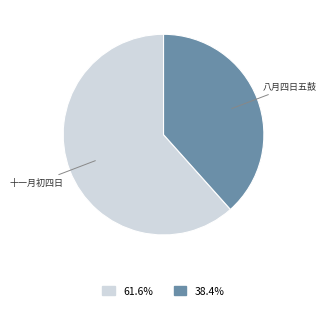

Is there a majority slice in this chart?

Yes